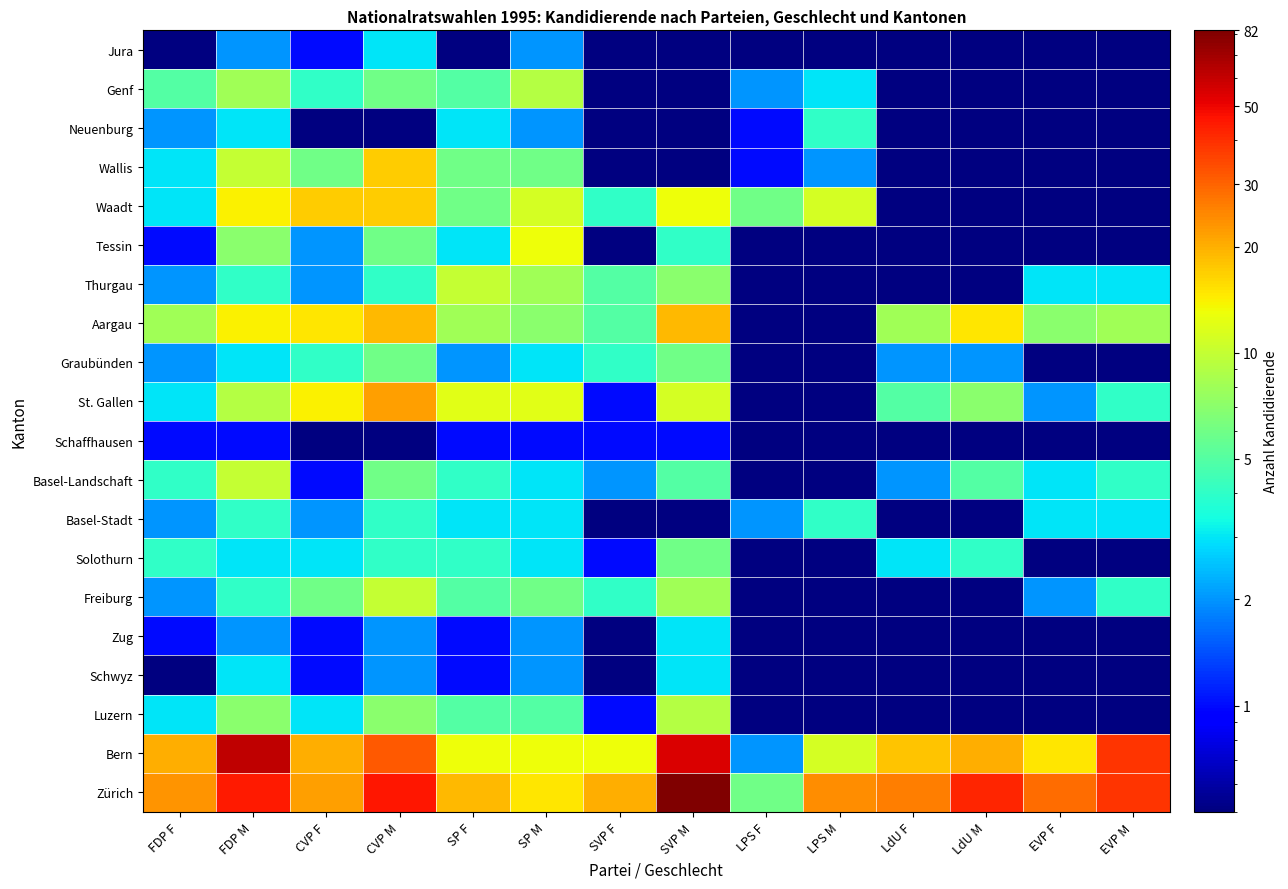

At how many categories does at least one series exceed 10?

13